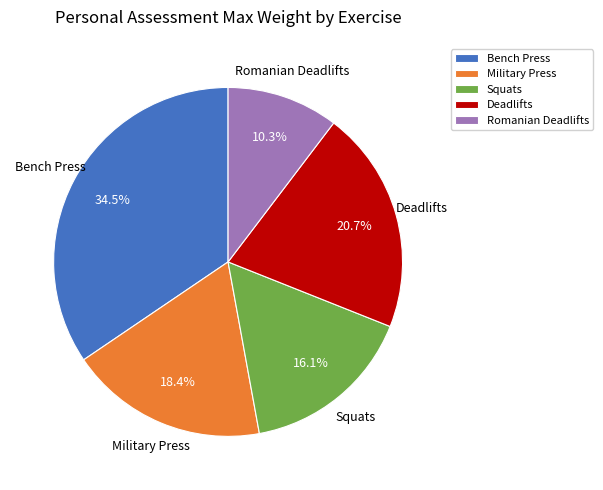

How many slices are in this pie chart?

5